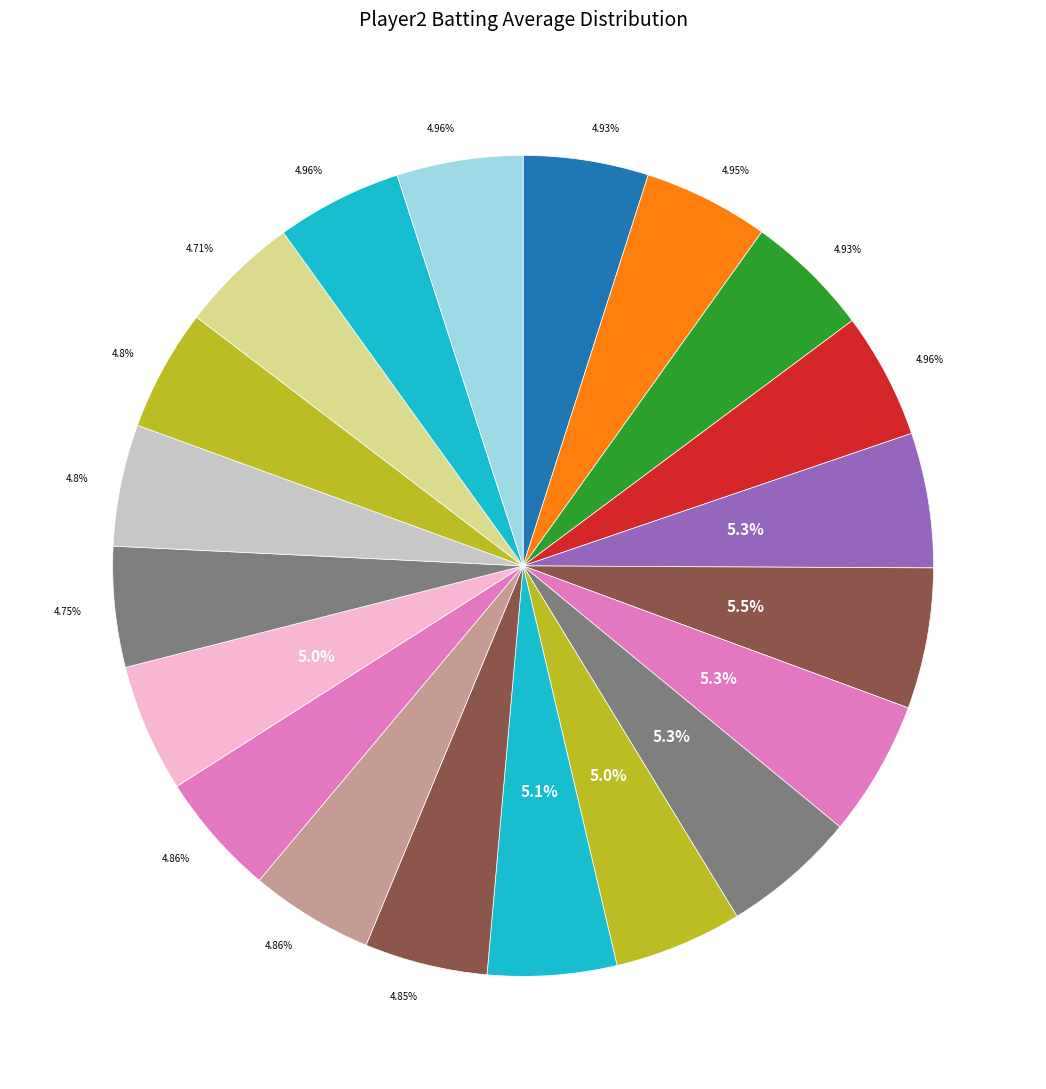

How many slices are in this pie chart?

20